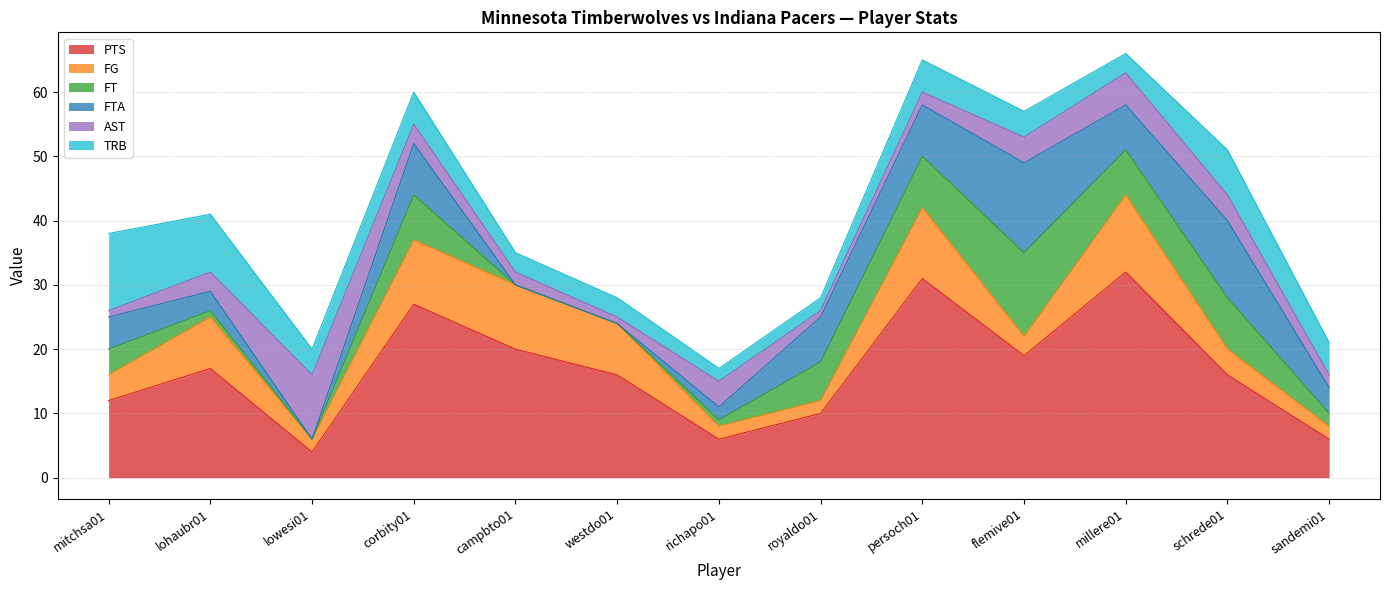

At how many categories does at least one series exceed 5?

13